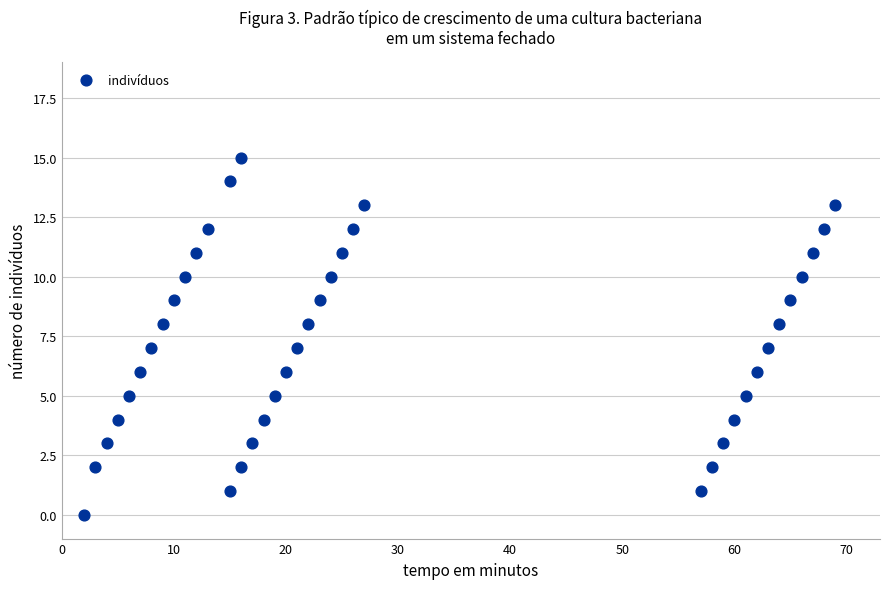

What is the range of Y values (max minus min)?

15